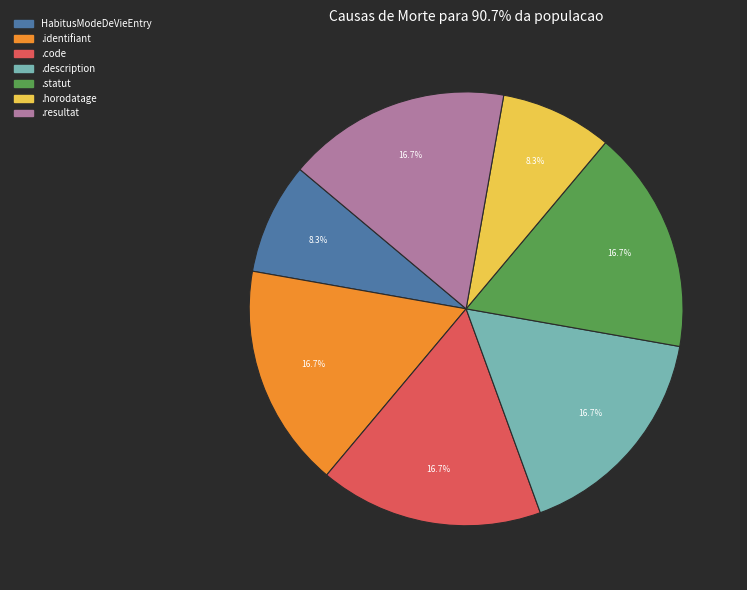

Is HabitusModeDeVieEntry the majority of the pie?

No